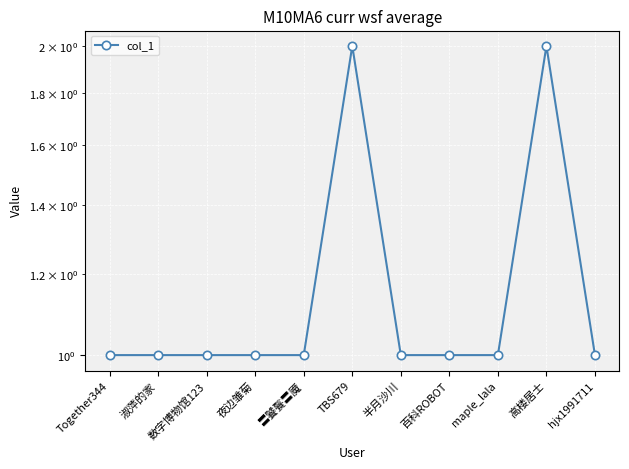

Rank the categories by value from highest to lowest.

TBS679, 高楼居士, Together344, 淑萍的家, 数字博物馆123, 夜边雏菊, 〓饕餮〓魇, 半月沙川, 百科ROBOT, maple_lala, hjx1991711